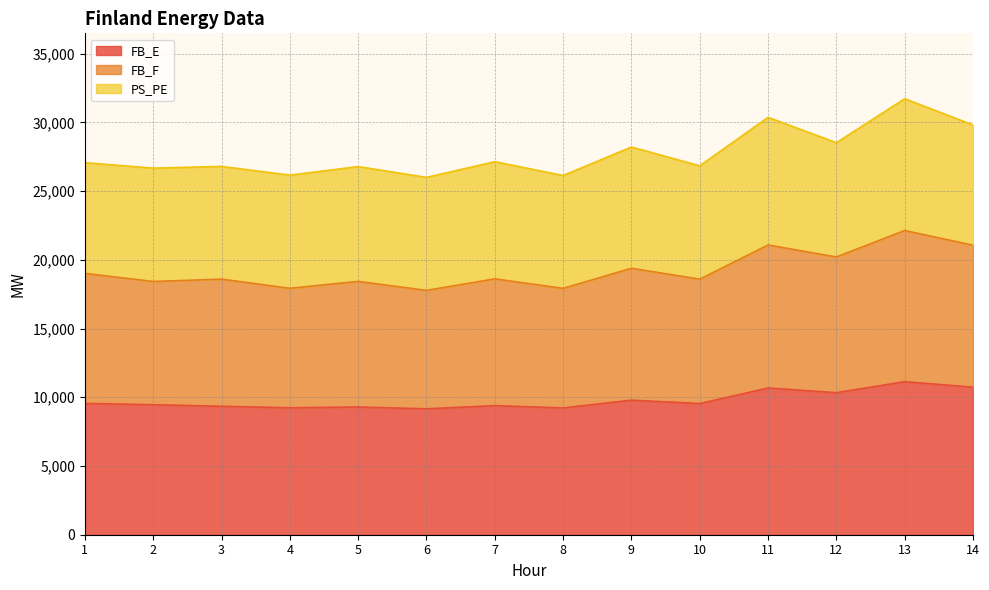

What is the total value across all series at 3?

26795